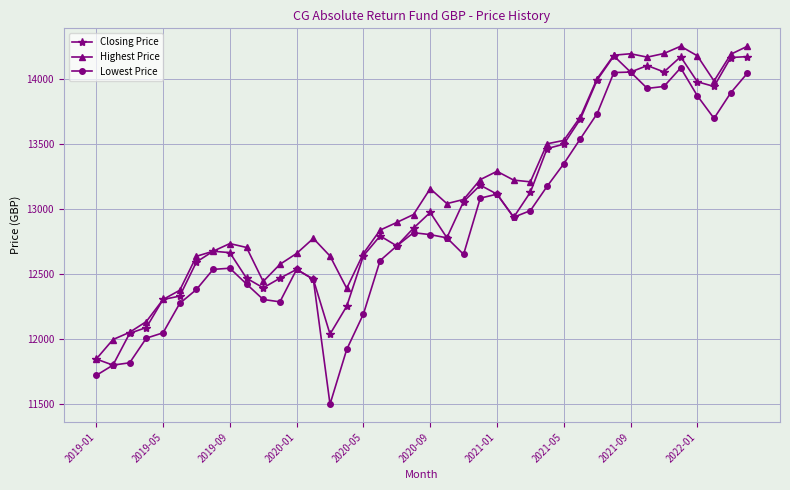

In Lowest Price, how many points are higher than both neighbors (excluding endpoints)?

6